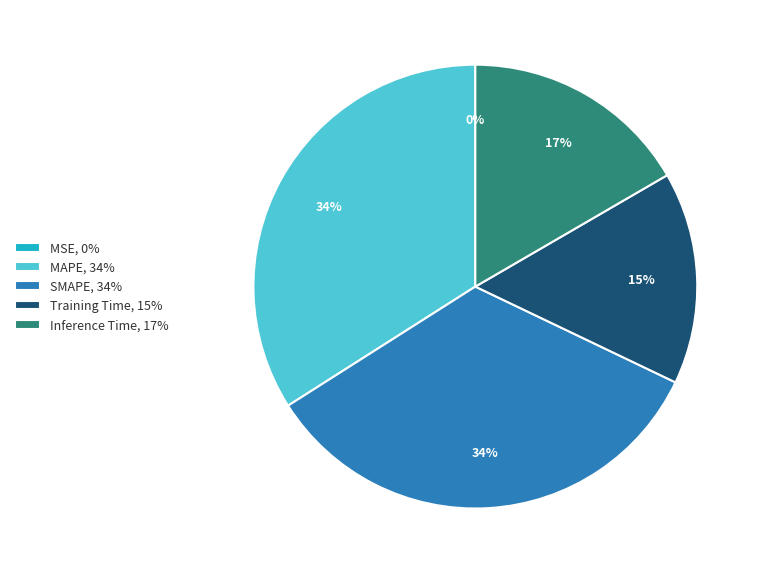

To the nearest percent, what is the combined percentage of MAPE, 34% and Training Time, 15%?

49%